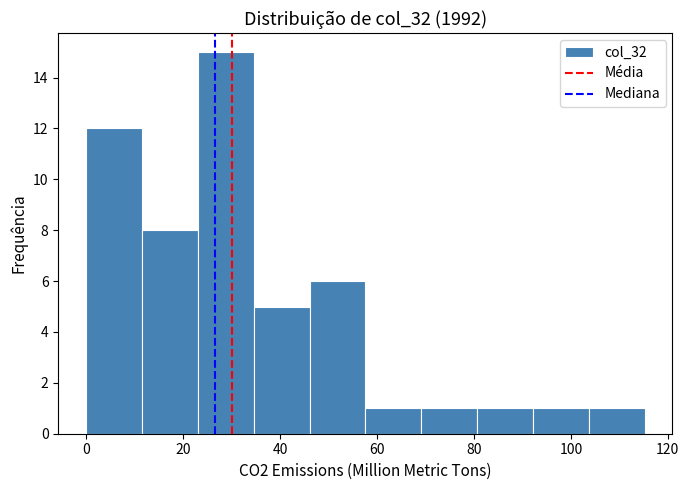

Reading left to right, transcribe this chart: for each bar, give the range it covers on the x-axis and its height. Neither the bar edges nor the heights are printed on the chart, so give them approximately, as read against the axes.

0 to 12: 12
12 to 24: 8
24 to 34: 15
34 to 46: 5
46 to 58: 6
58 to 70: 1
70 to 80: 1
80 to 92: 1
92 to 104: 1
104 to 116: 1